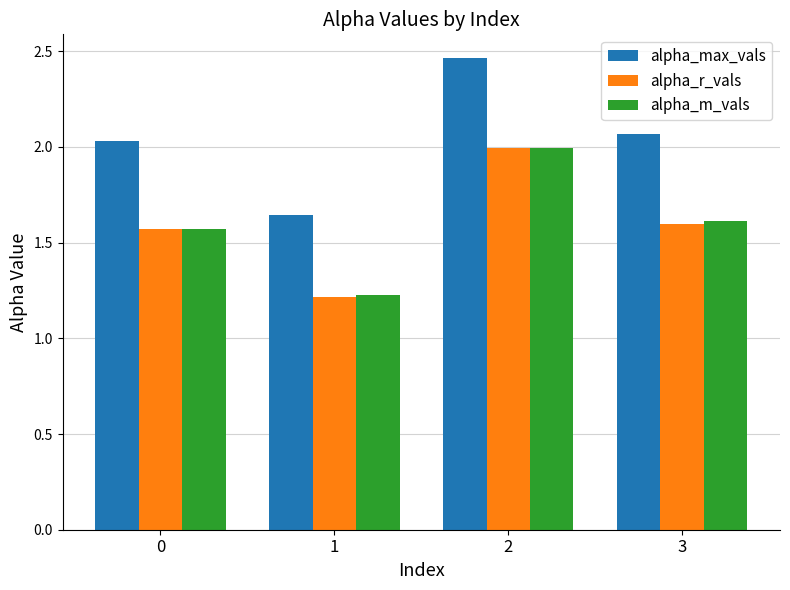

At how many categories does at least one series exceed 1?

4